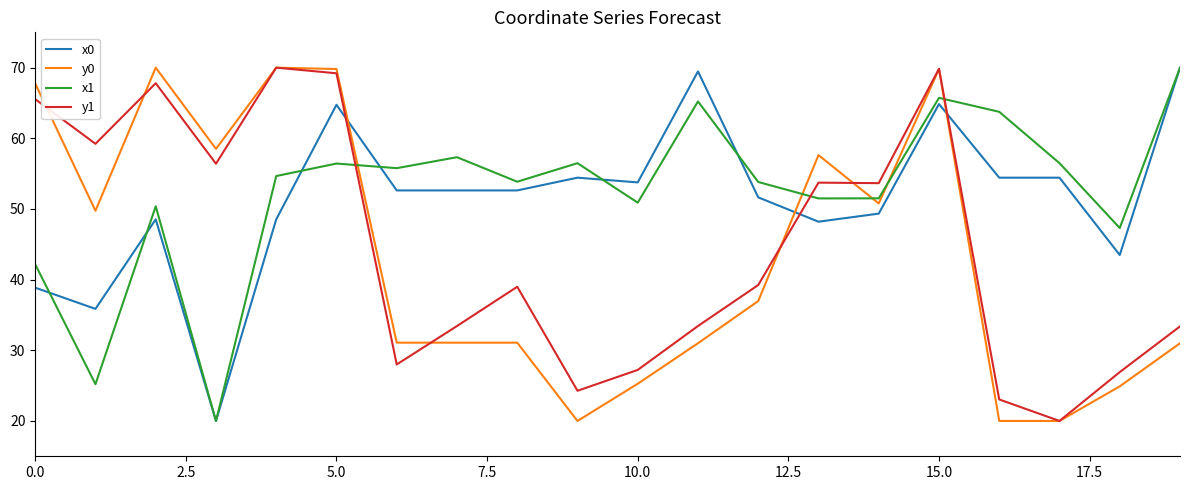

What is the average value of the x1 series?

52.4